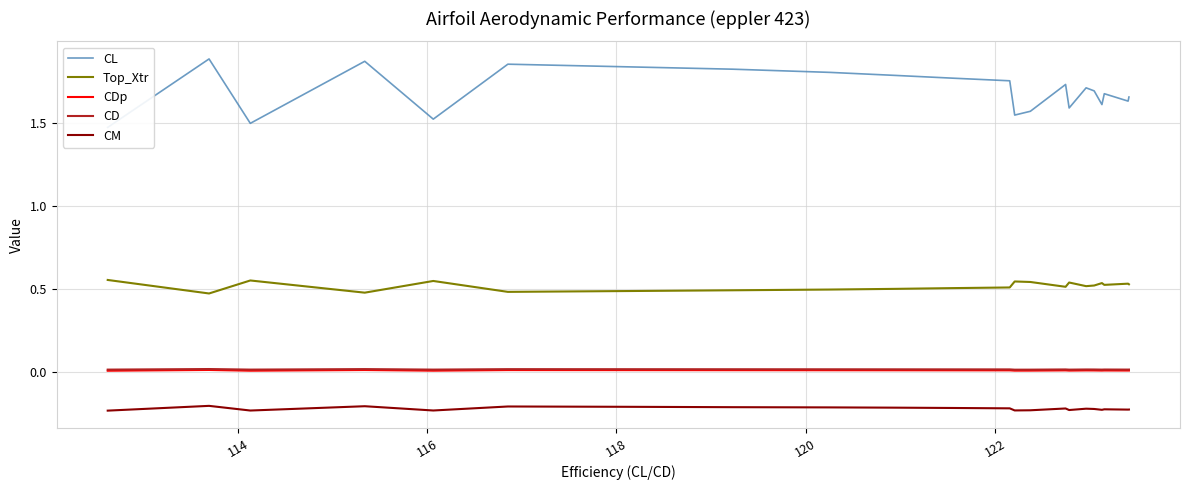

True or false: CM and Top_Xtr intersect in this chart.

False